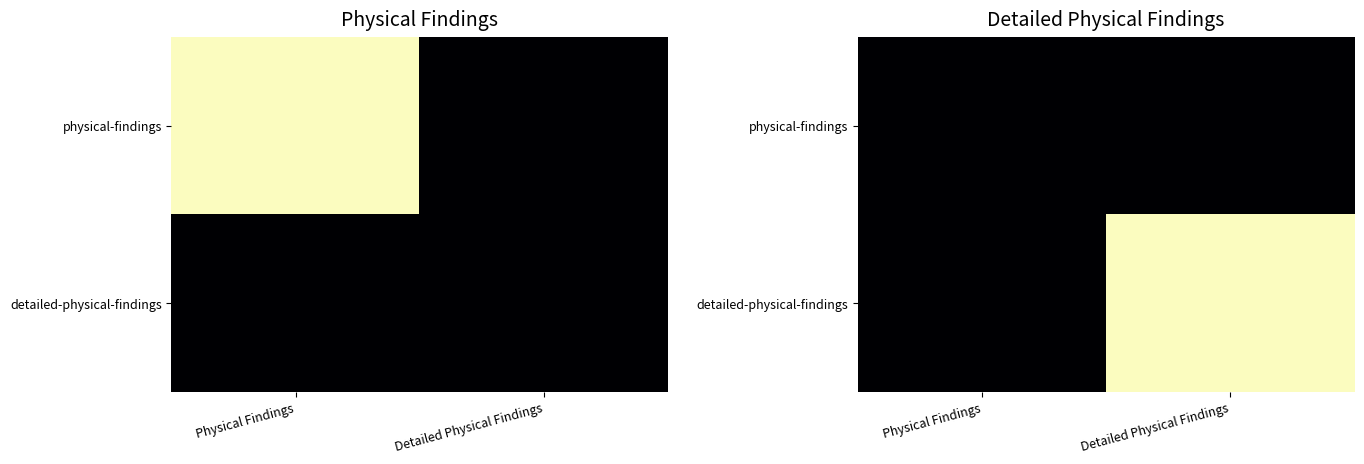

At how many categories does at least one series exceed 0?

1